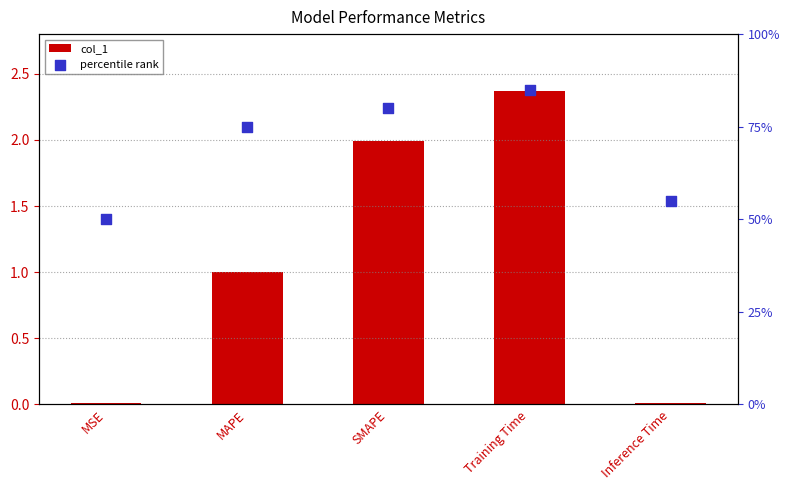

What are all the series names shown in the legend?

col_1, percentile rank